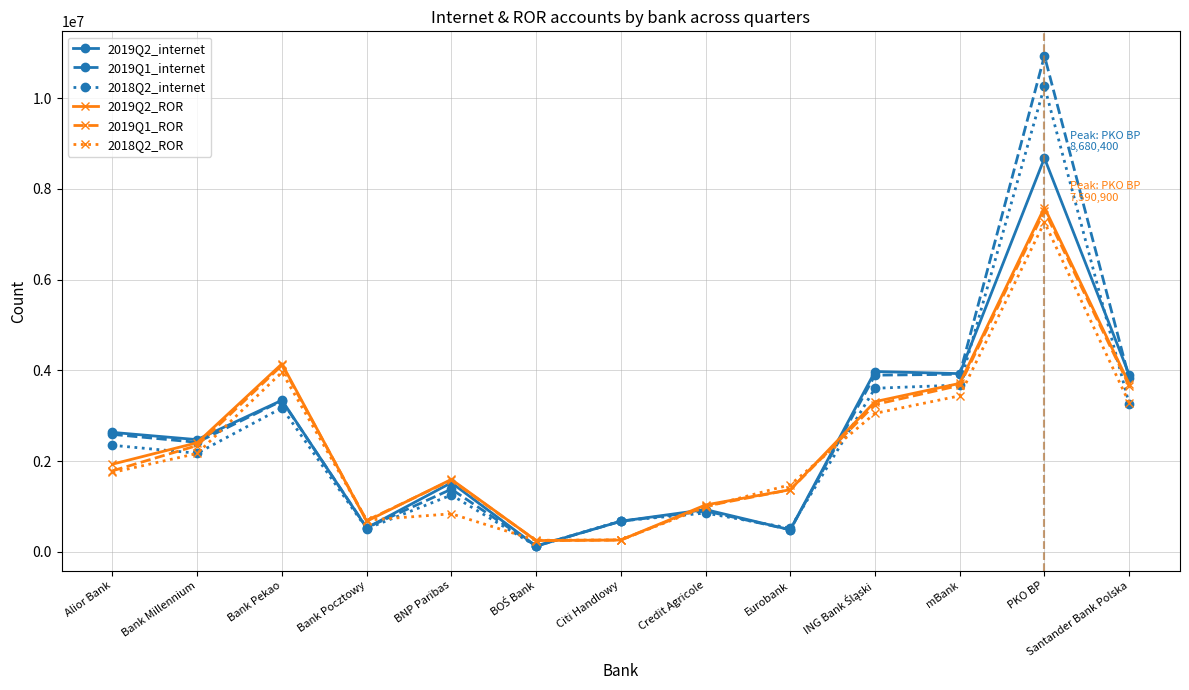

What are all the series names shown in the legend?

2019Q2_internet, 2019Q1_internet, 2018Q2_internet, 2019Q2_ROR, 2019Q1_ROR, 2018Q2_ROR